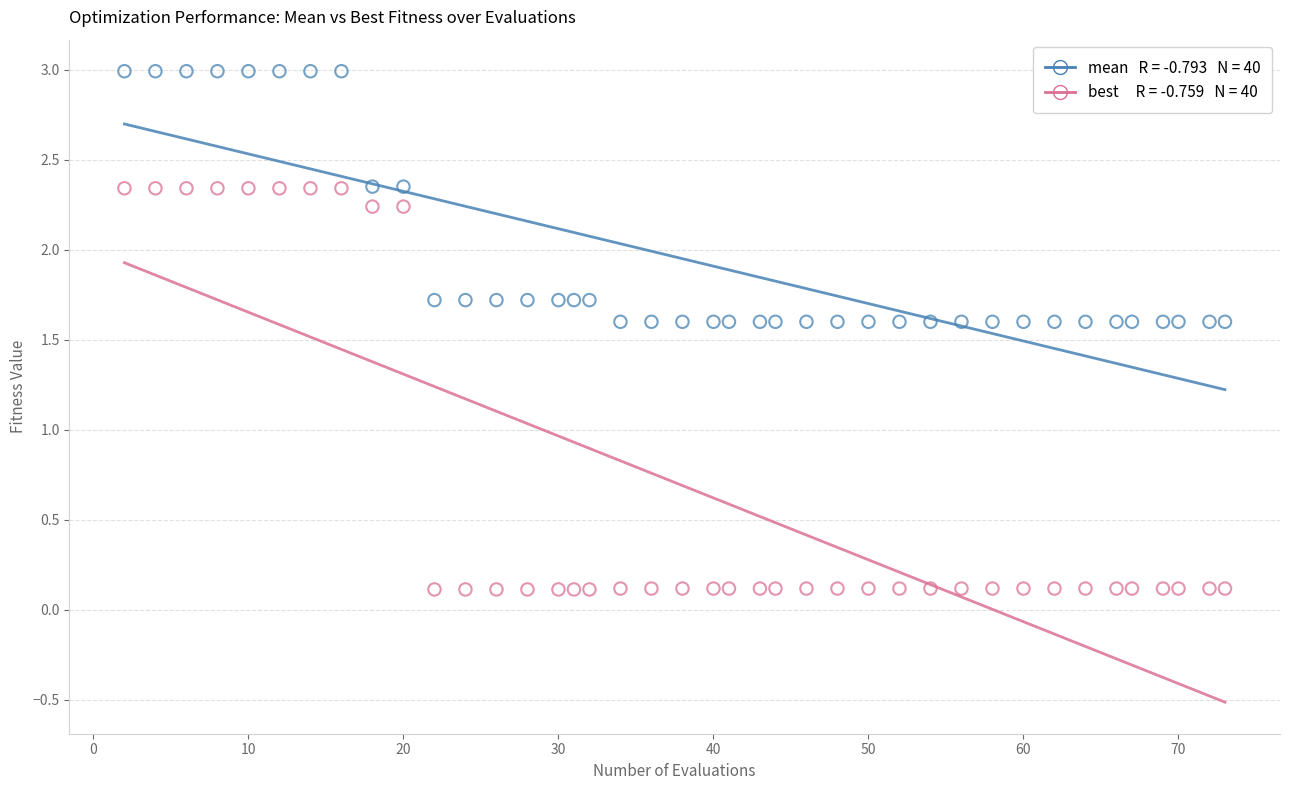

Across all data points, what is the range of Y values (max minus min)?

2.9